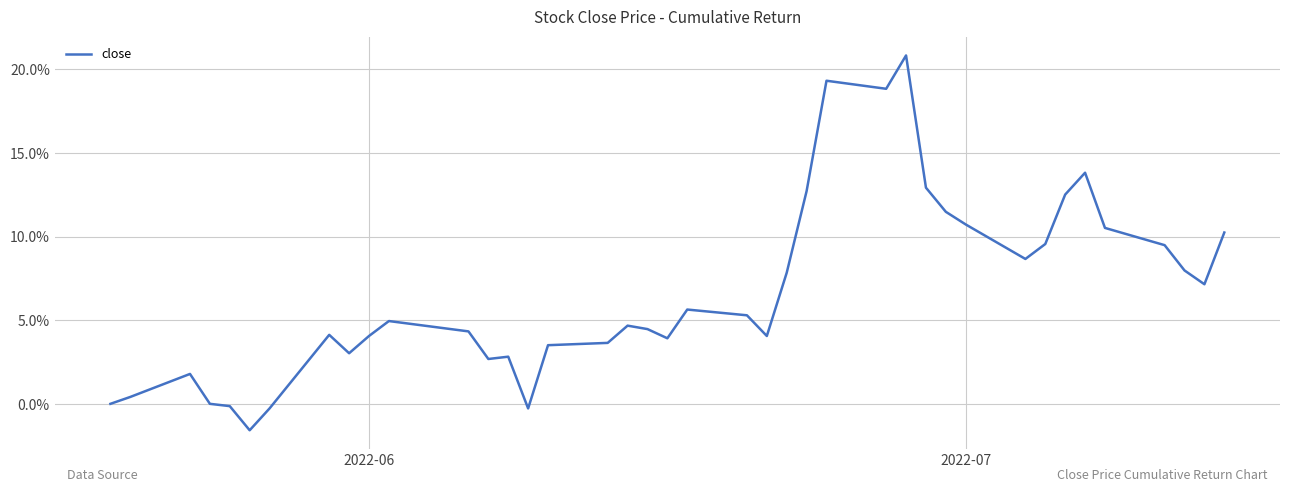

Does the chart have visible grid lines?

Yes